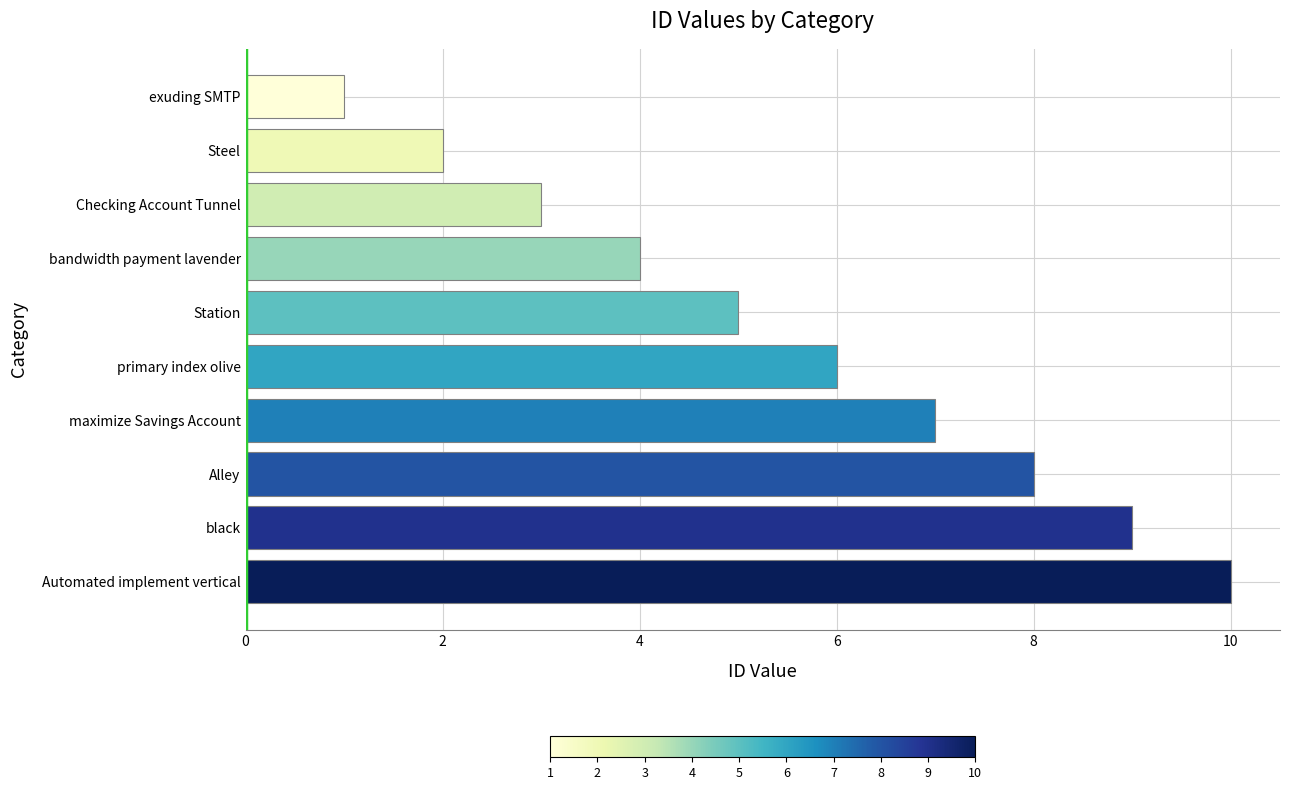

True or false: the data shows 1 at Checking Account Tunnel.

False